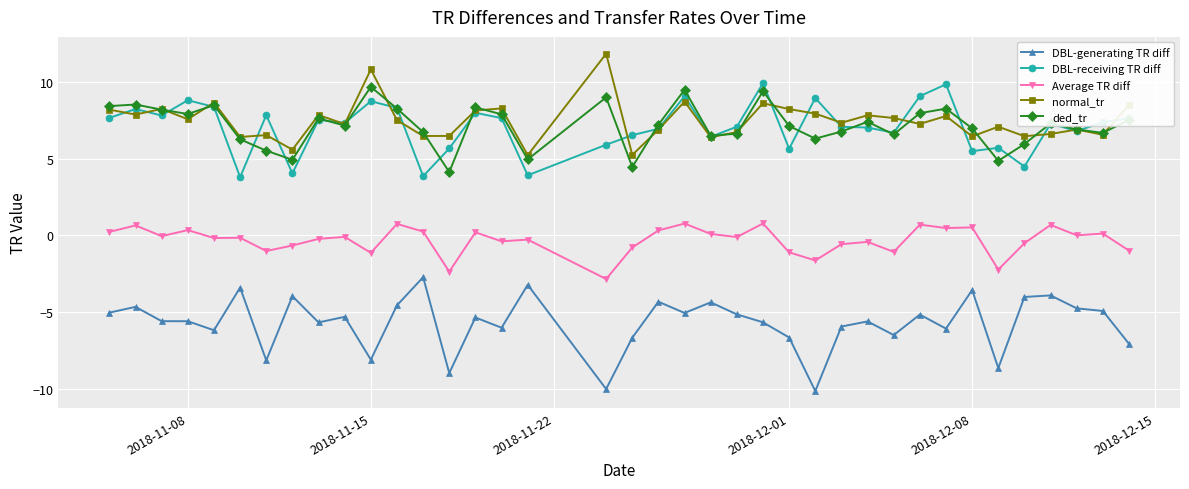

What is the maximum value shown in the chart?

11.9